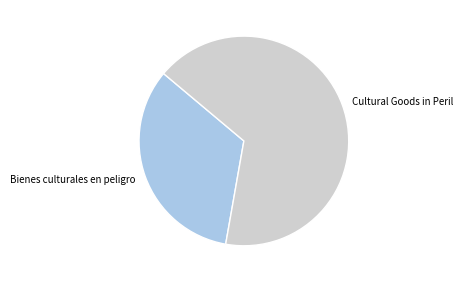

True or false: Cultural Goods in Peril accounts for 60% of the total.

False